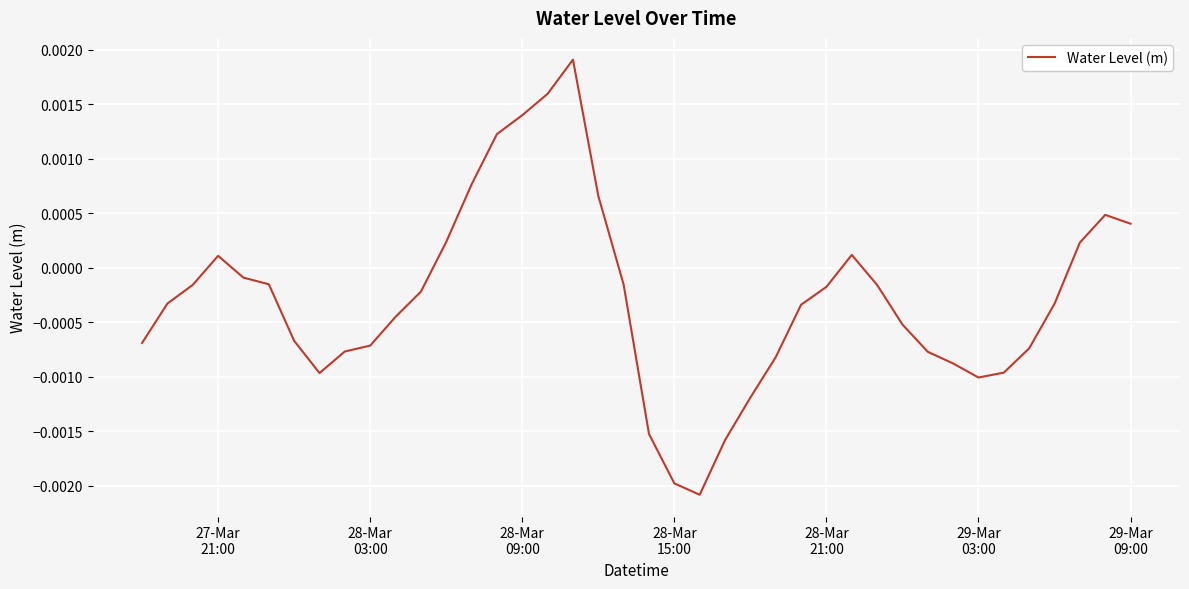

How many lines are shown in the chart?

1